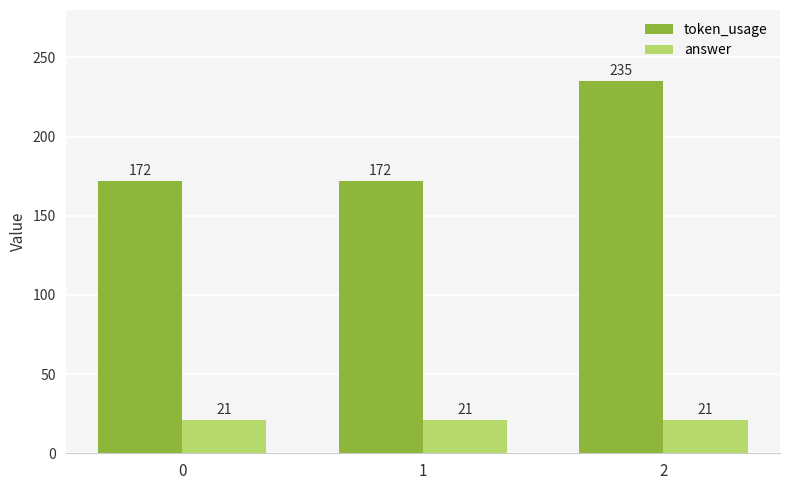

Which series has the widest spread of values?

token_usage